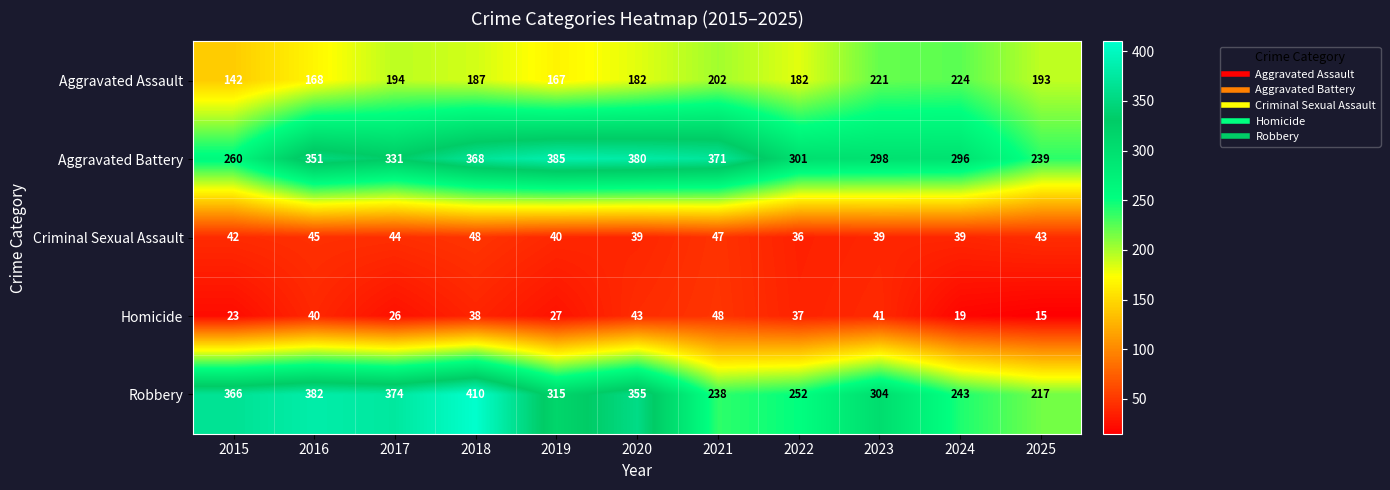

How many distinct data groups are displayed?

5